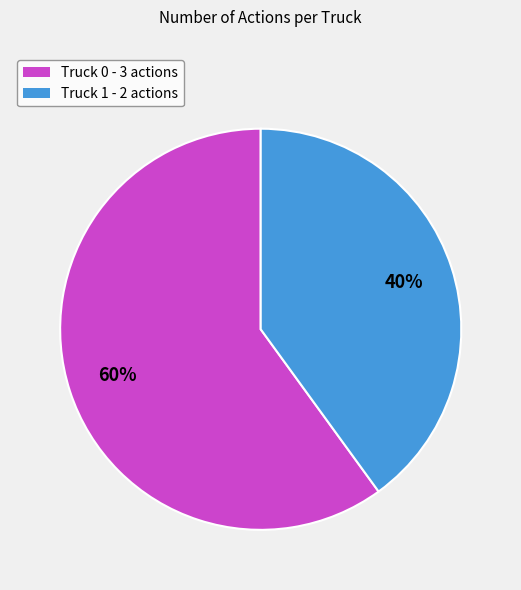

Approximately how many times larger is the value at Truck 1 compared to Truck 0?

0.7